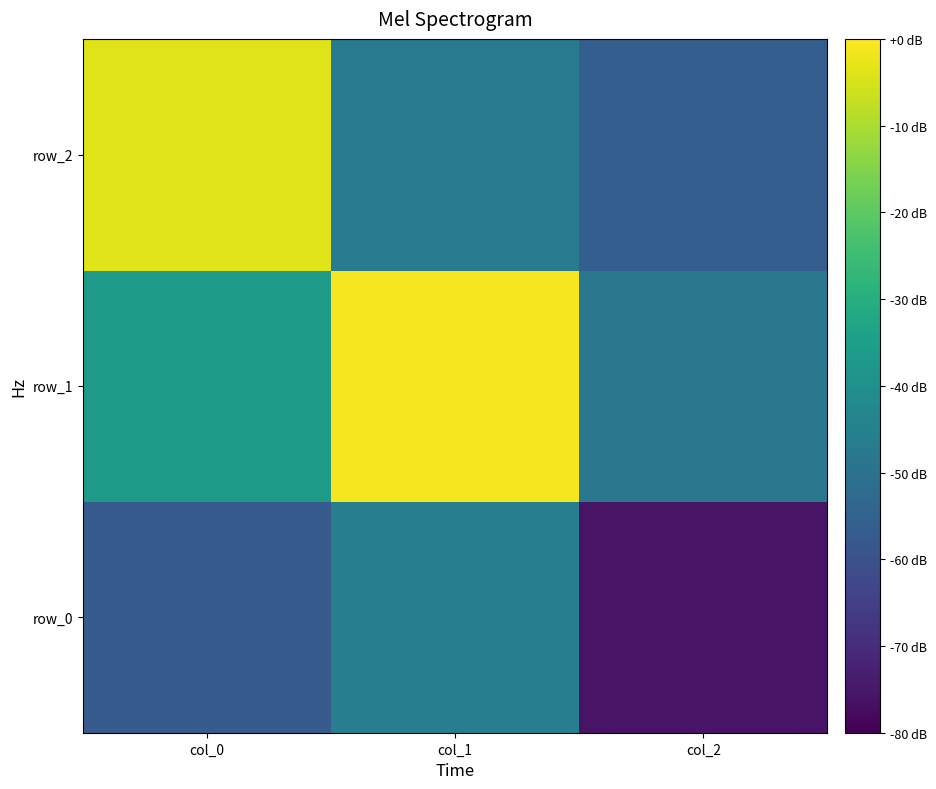

What is the sum of the row_1 values at col_2 and col_1?

0.8